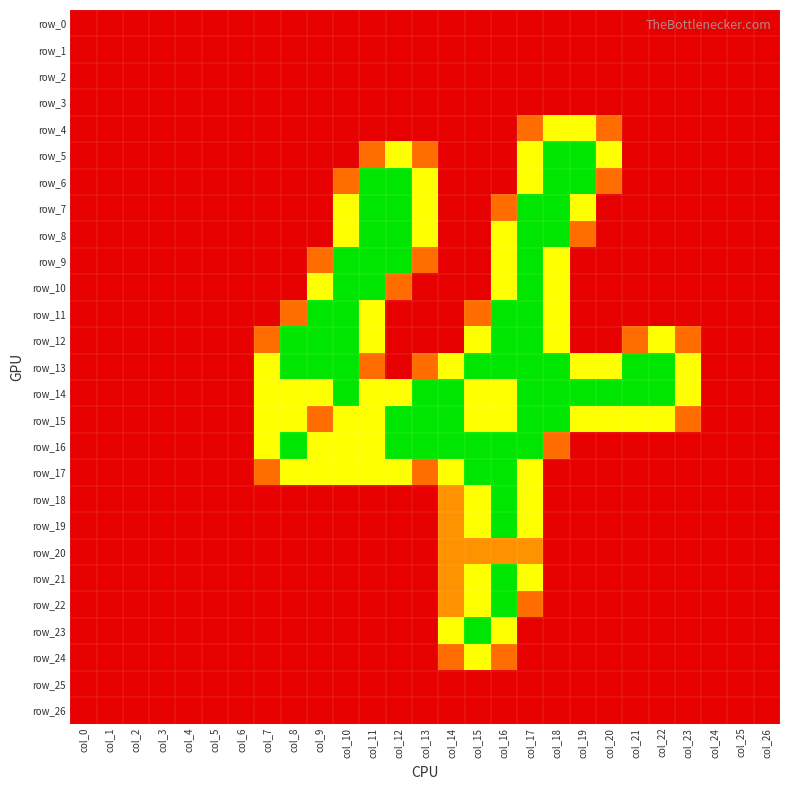

At which label is row_24 closest to 0?

col_0